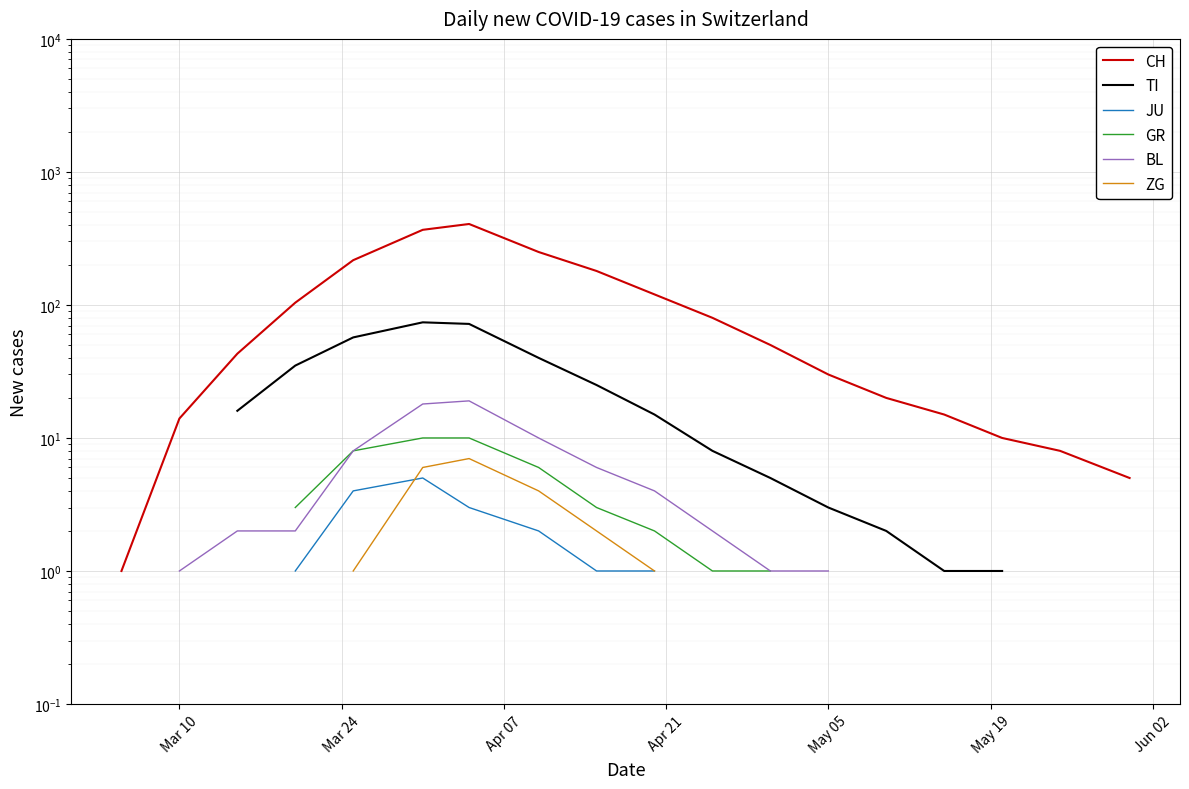

How many data points in JU are above 2?

3